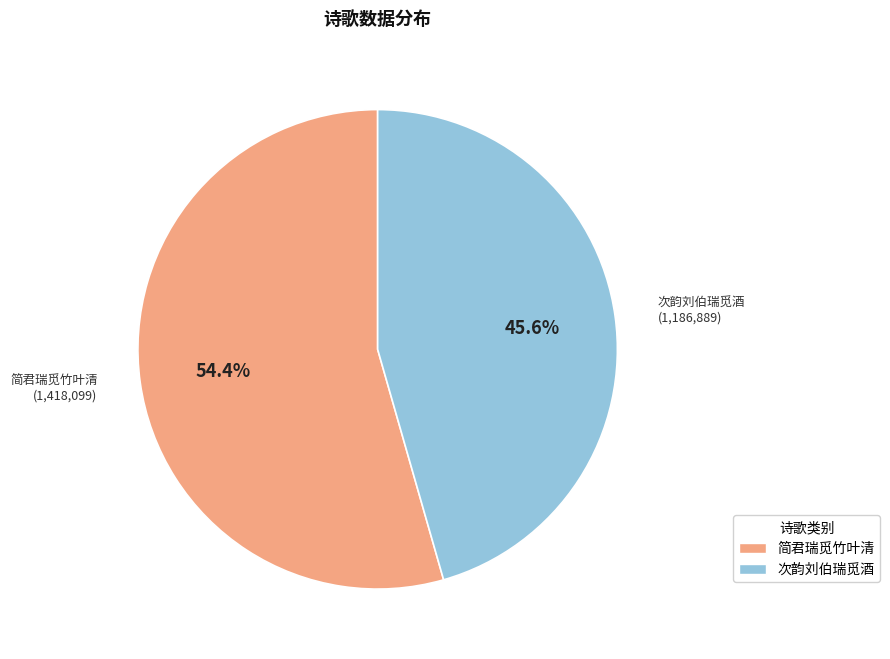

How many slices are in this pie chart?

2